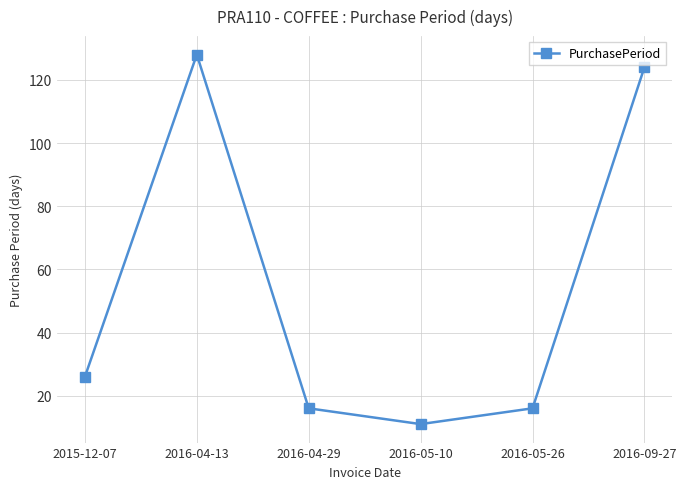

How many lines are shown in the chart?

1